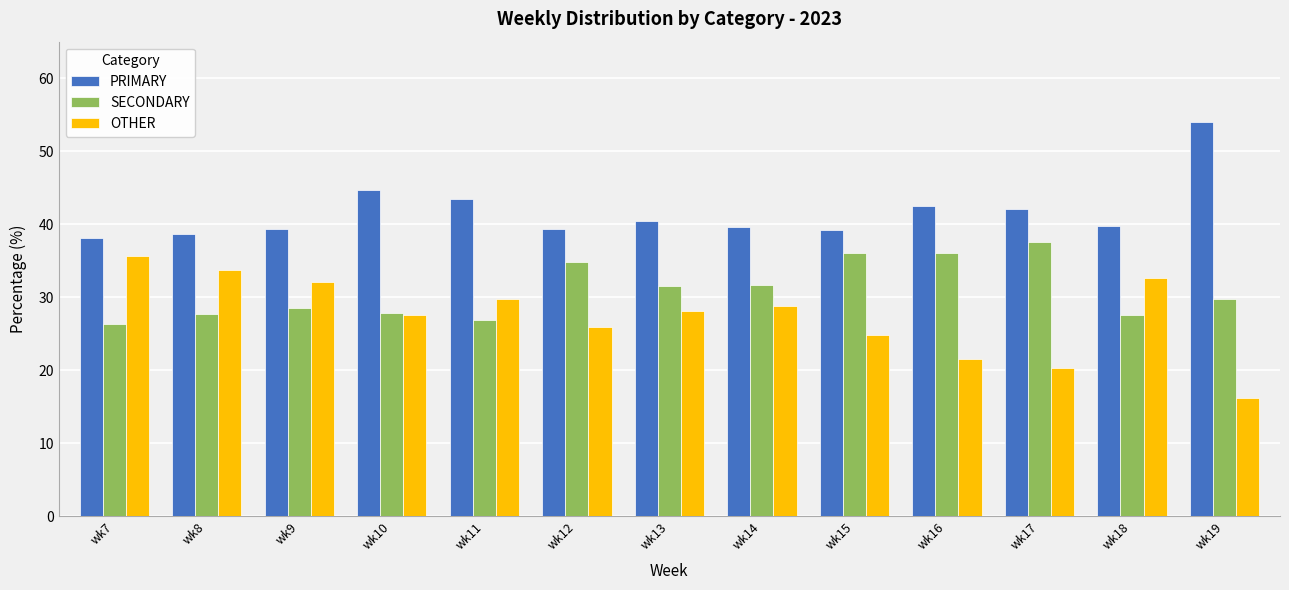

What is the minimum value for PRIMARY?

38.1